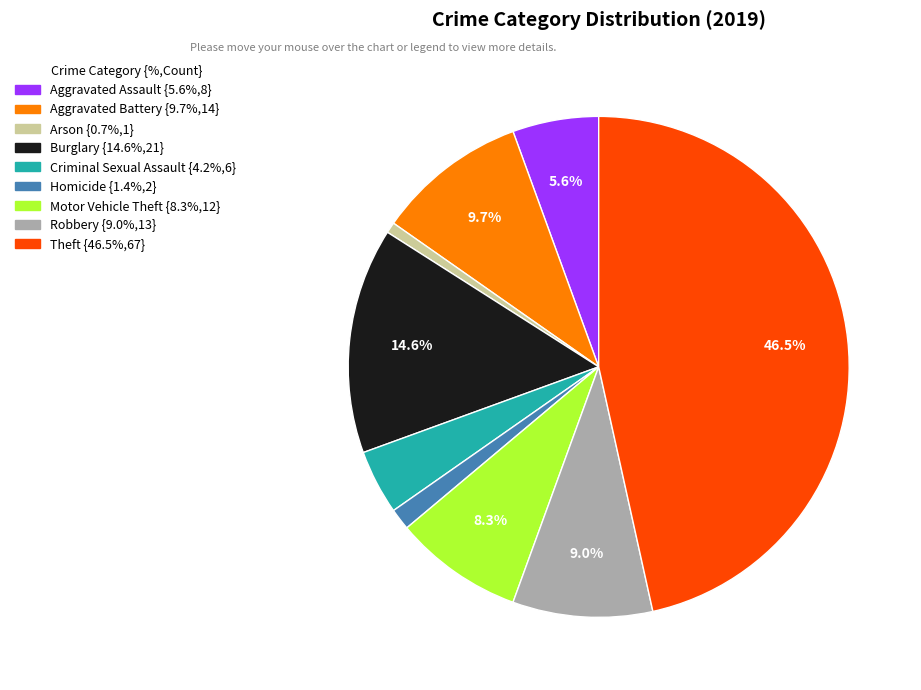

Between Aggravated Battery and Aggravated Assault, which is larger?

Aggravated Battery